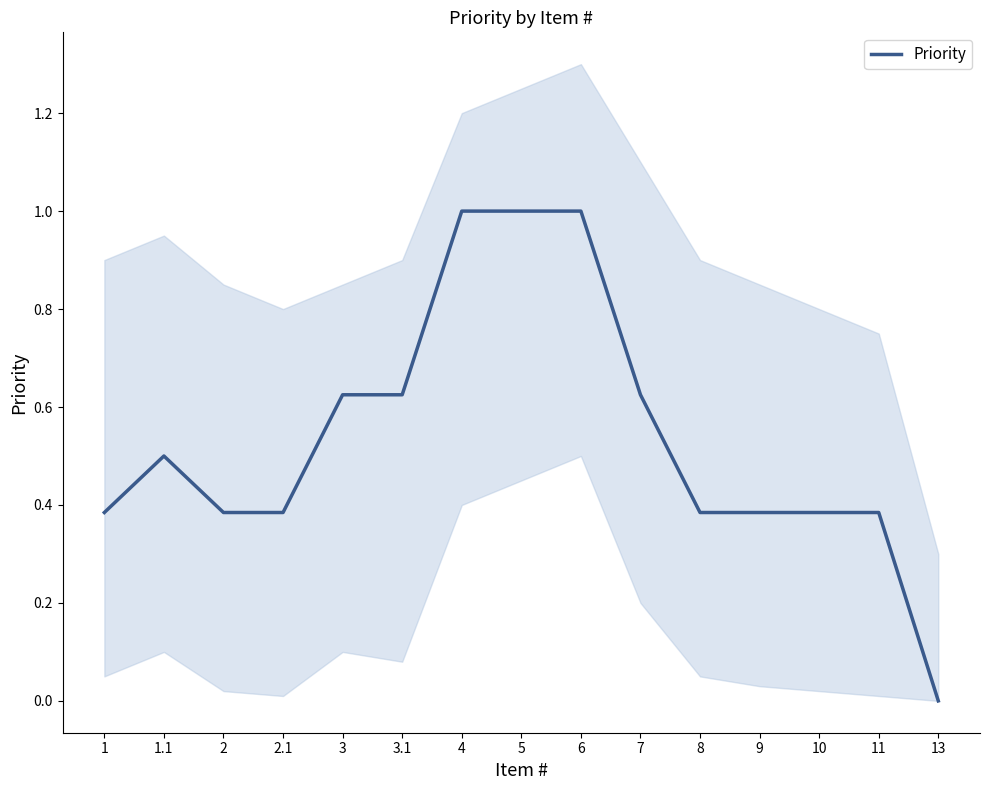

Which category has the lowest value across all series?

13